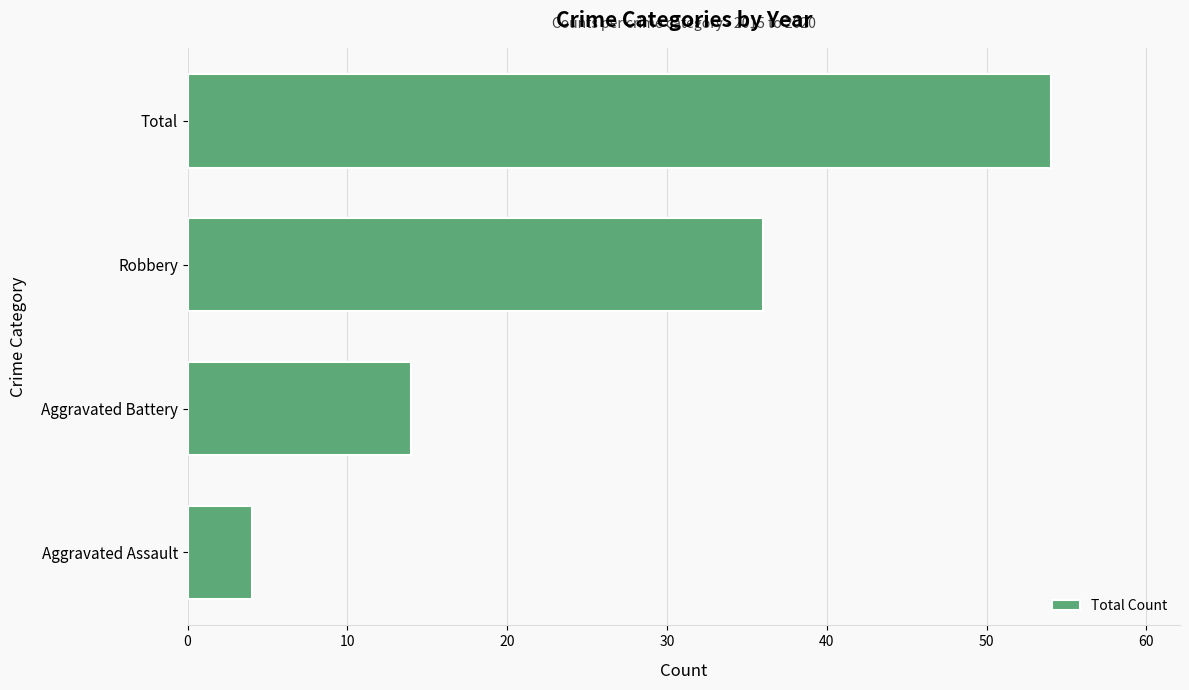

How many bars are there in total?

4